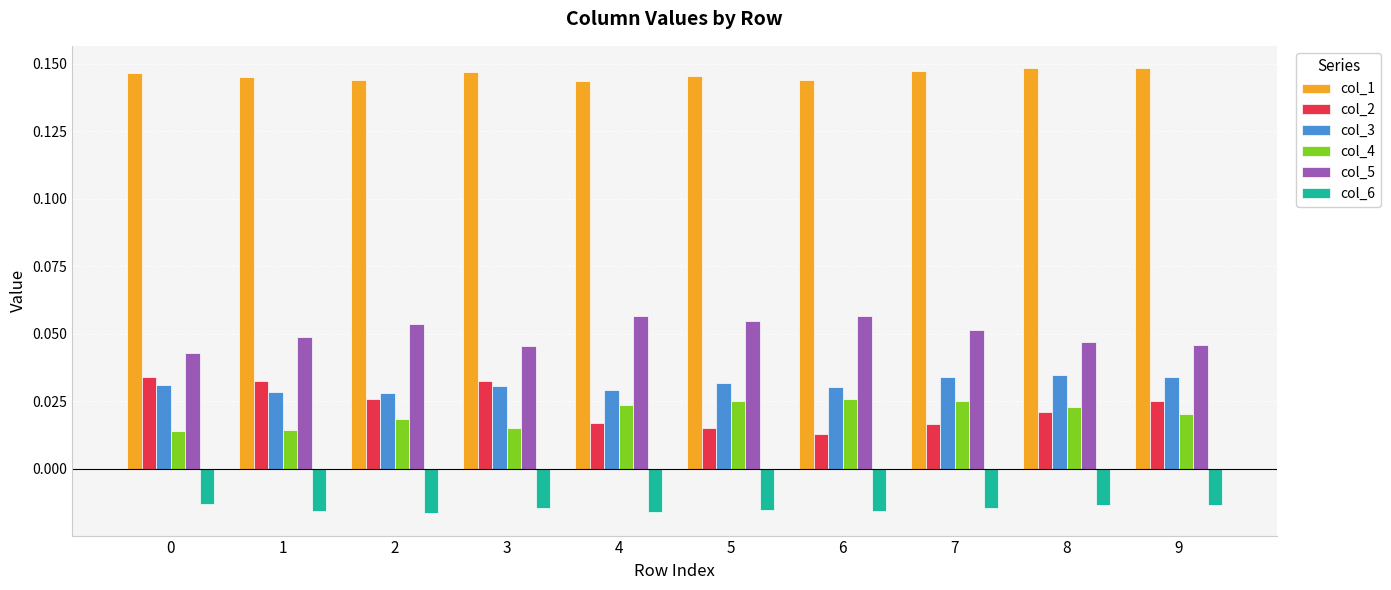

What is the sum of the col_1 values at 7 and 8?

0.3